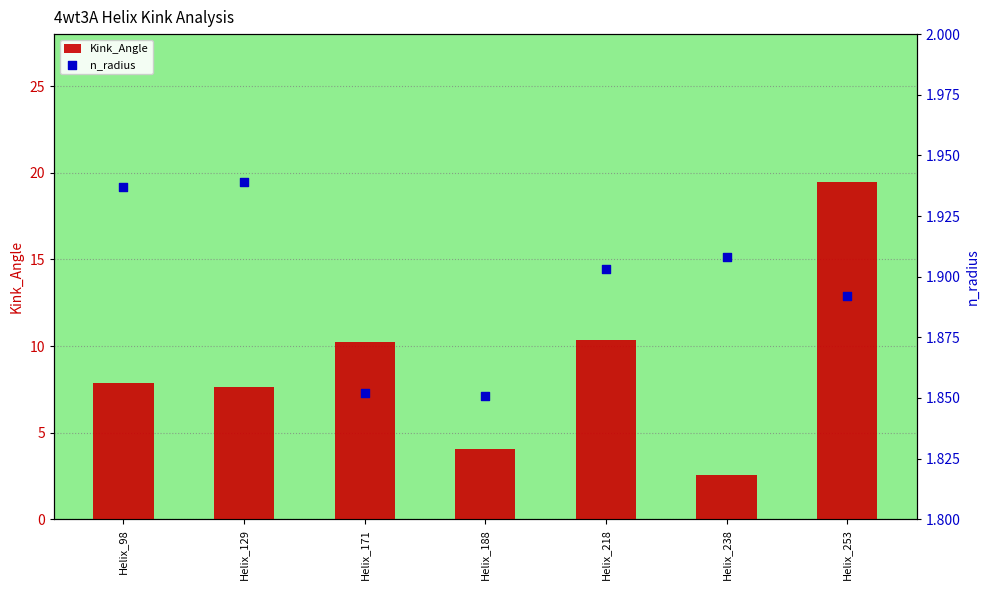

At which category is the sum across all series the highest?

Helix_253